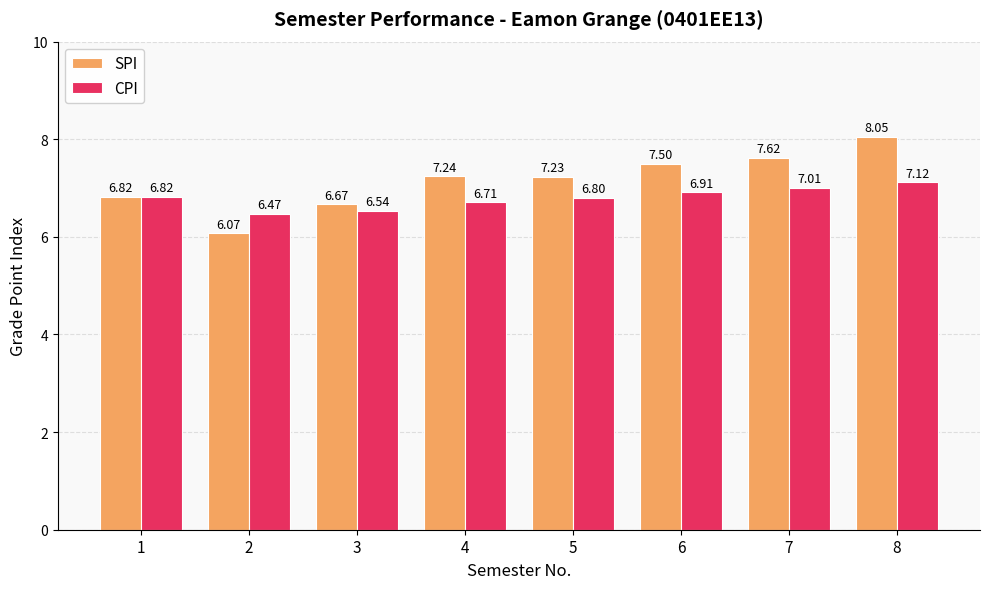

Rank the series at 5 from highest to lowest value.

SPI, CPI